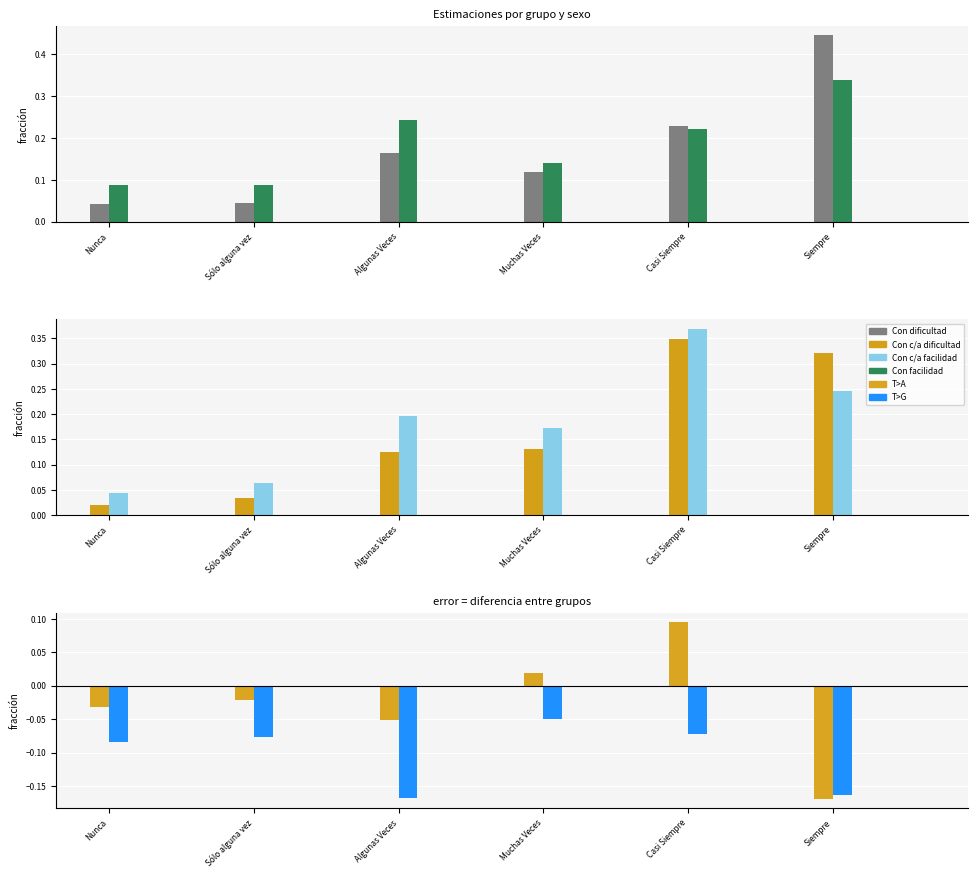

What is the difference between the second highest and second lowest values in the Con facilidad H series?

0.1